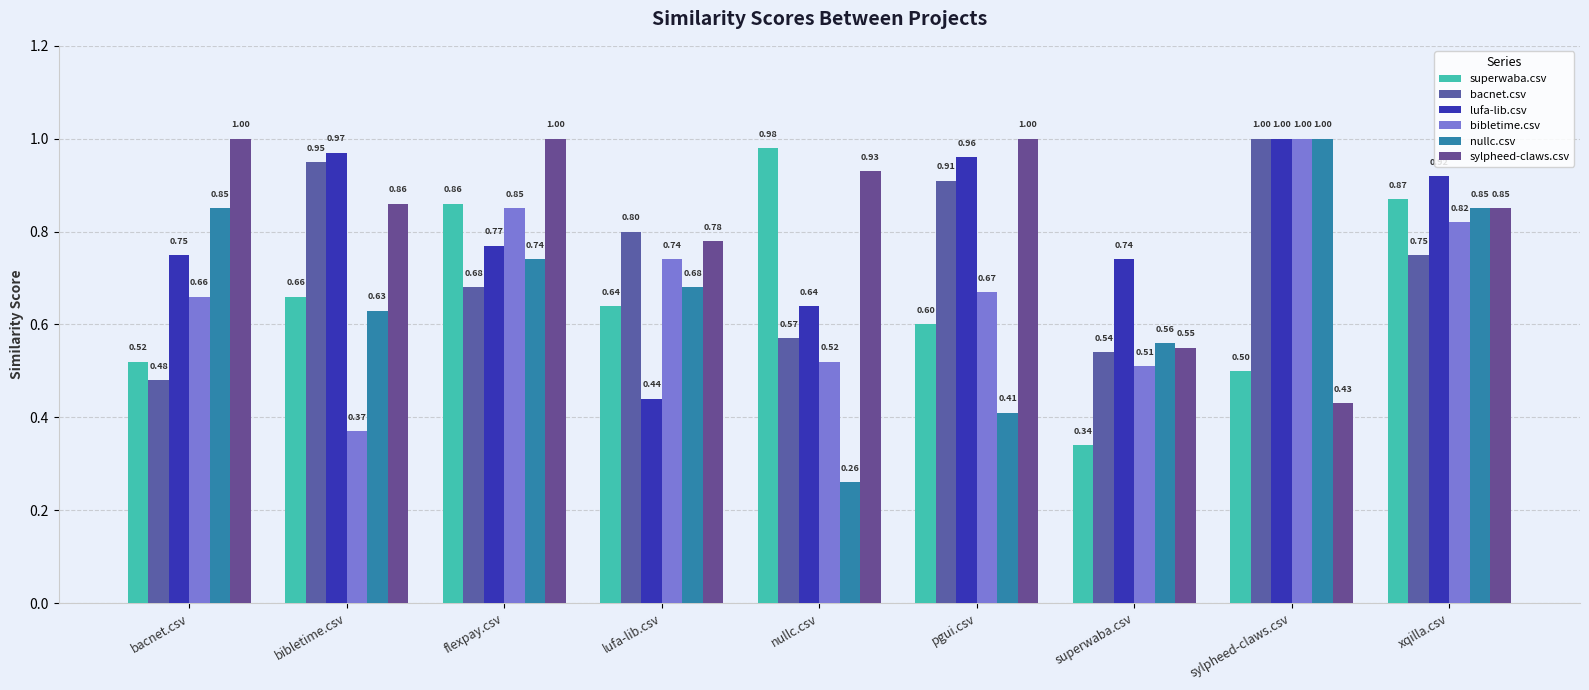

Reading left to right, extract all data points from this chart.

superwaba.csv: 0.5	0.7	0.9	0.6	1.0	0.6	0.3	0.5	0.9
bacnet.csv: 0.5	0.9	0.7	0.8	0.6	0.9	0.5	1.0	0.8
lufa-lib.csv: 0.8	1.0	0.8	0.4	0.6	1.0	0.7	1.0	0.9
bibletime.csv: 0.7	0.4	0.8	0.7	0.5	0.7	0.5	1.0	0.8
nullc.csv: 0.8	0.6	0.7	0.7	0.3	0.4	0.6	1.0	0.8
sylpheed-claws.csv: 1.0	0.9	1.0	0.8	0.9	1.0	0.6	0.4	0.8